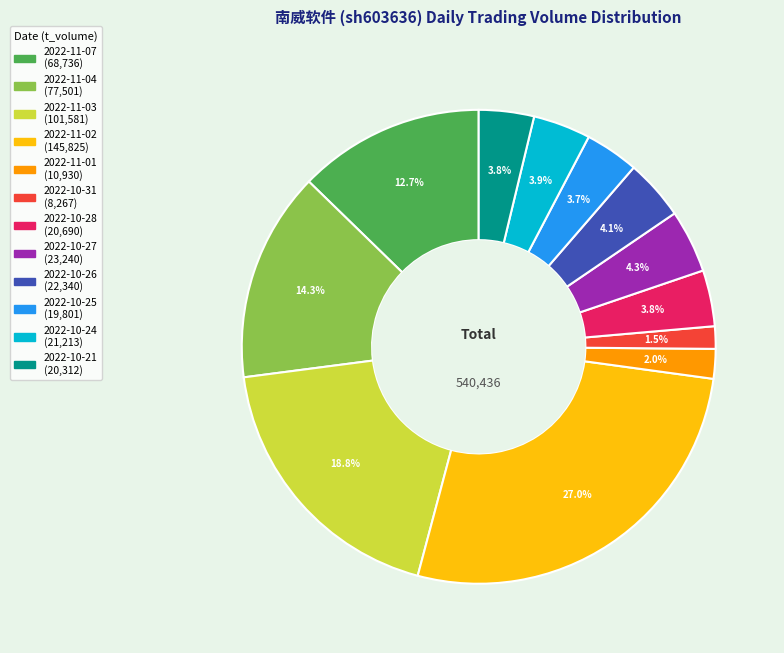

What is the ratio of the value at 2022-11-02 to the value at 2022-11-03?

1.4